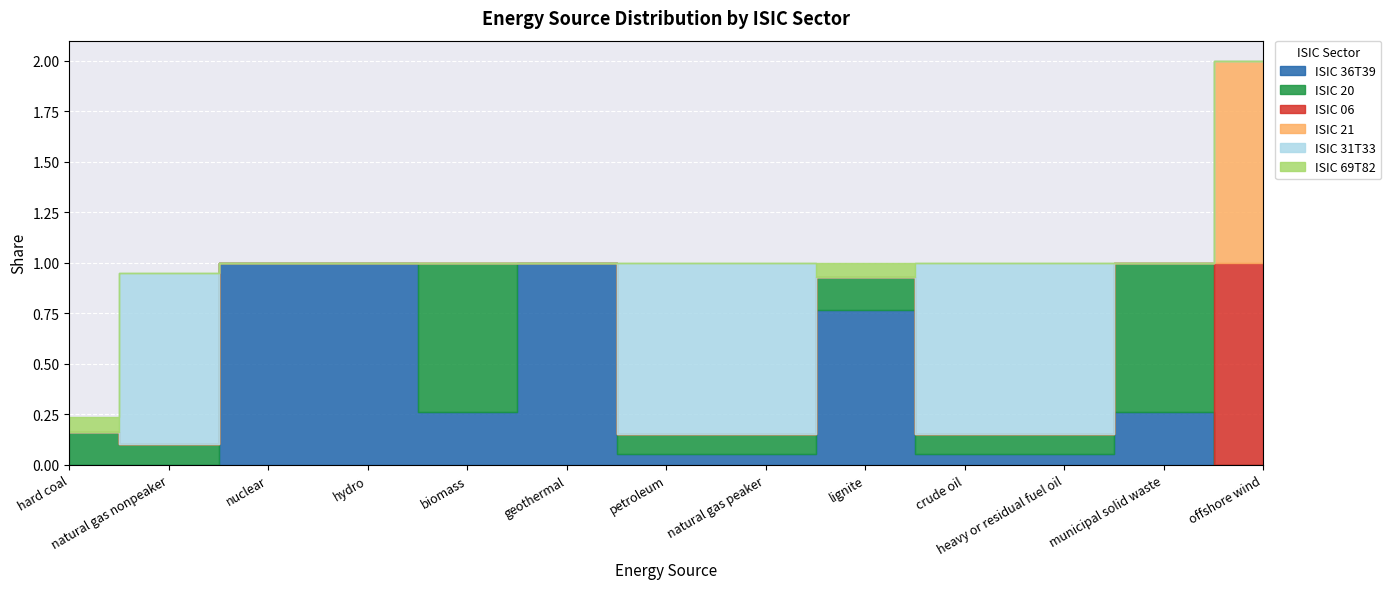

True or false: ISIC 36T39 and ISIC 69T82 cross at least once.

False